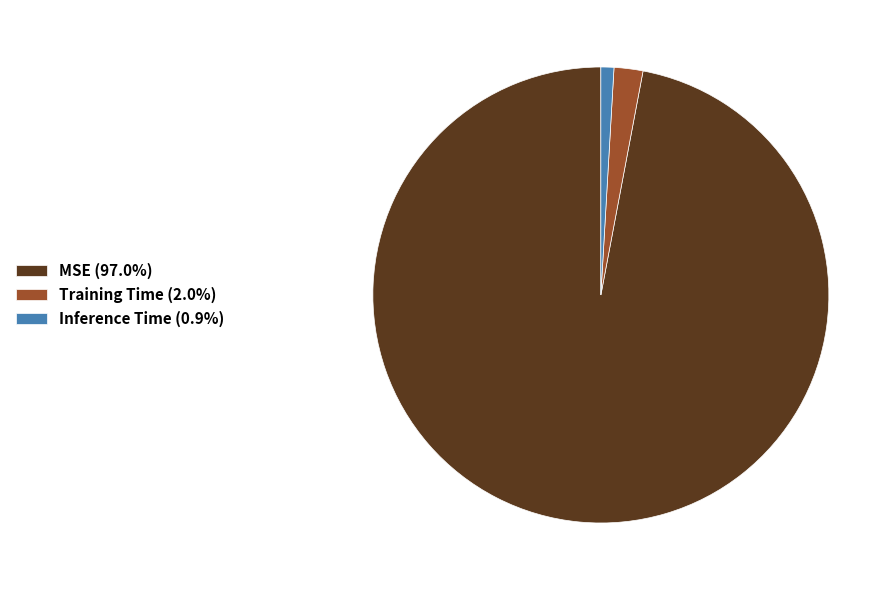

The Training Time slice represents 17% of the pie. True or false?

False